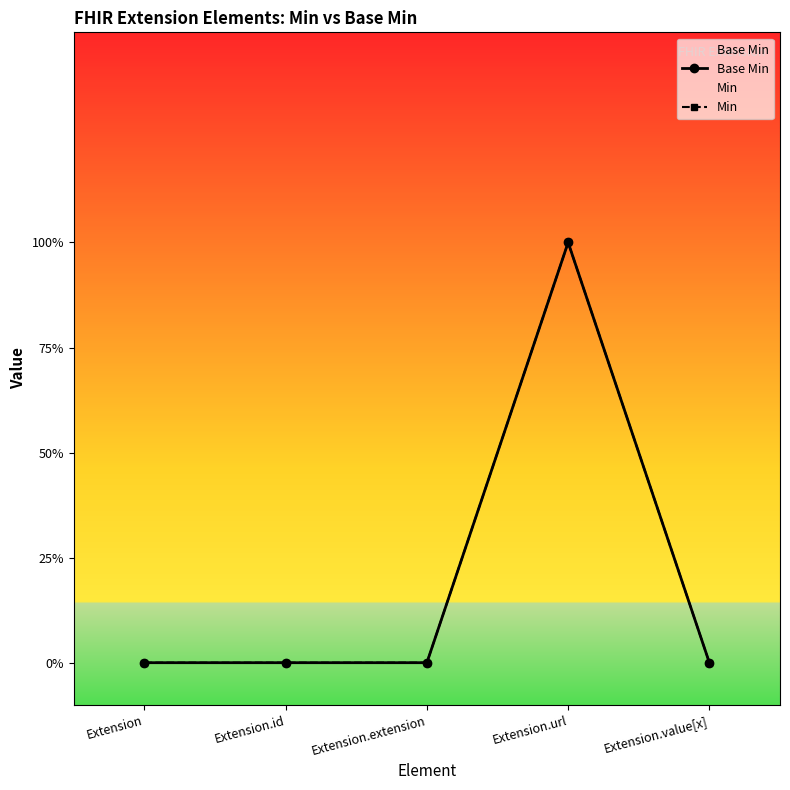

How many data points in Min are above 0?

1